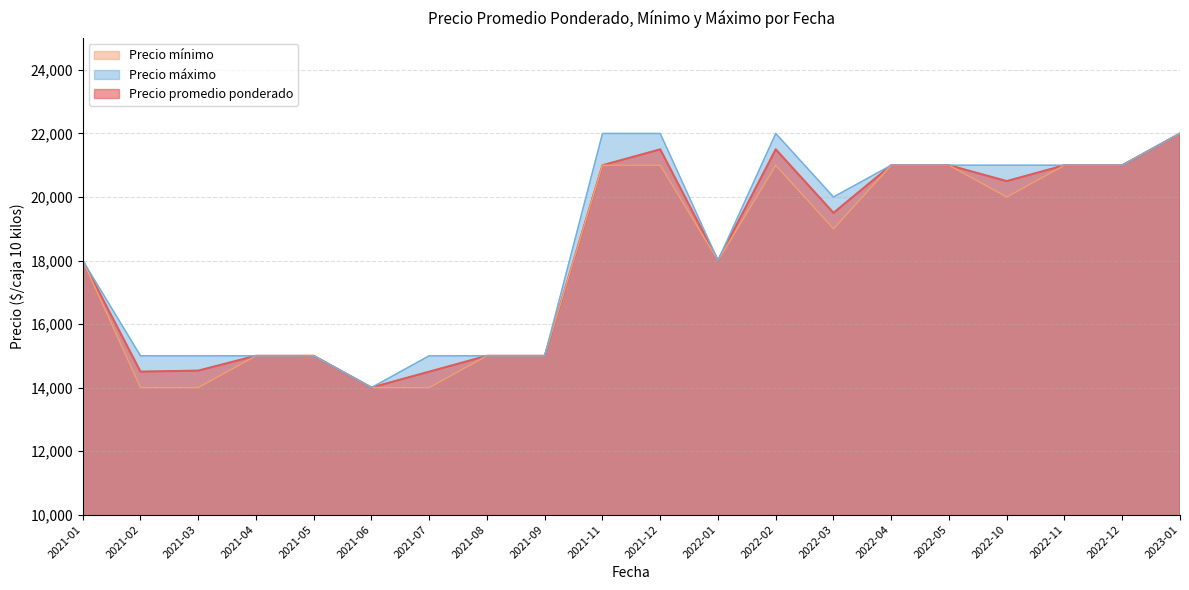

What is the maximum value for Precio máximo?

22000